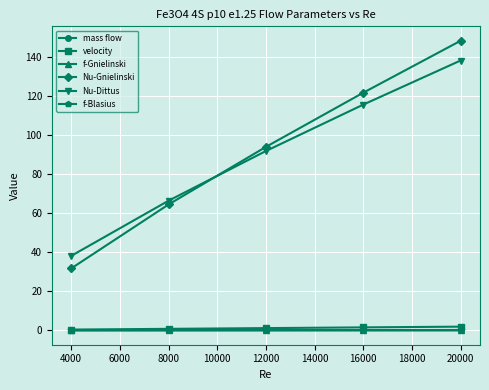

True or false: Nu-Gnielinski has a value of 19.6 at 4000.

False